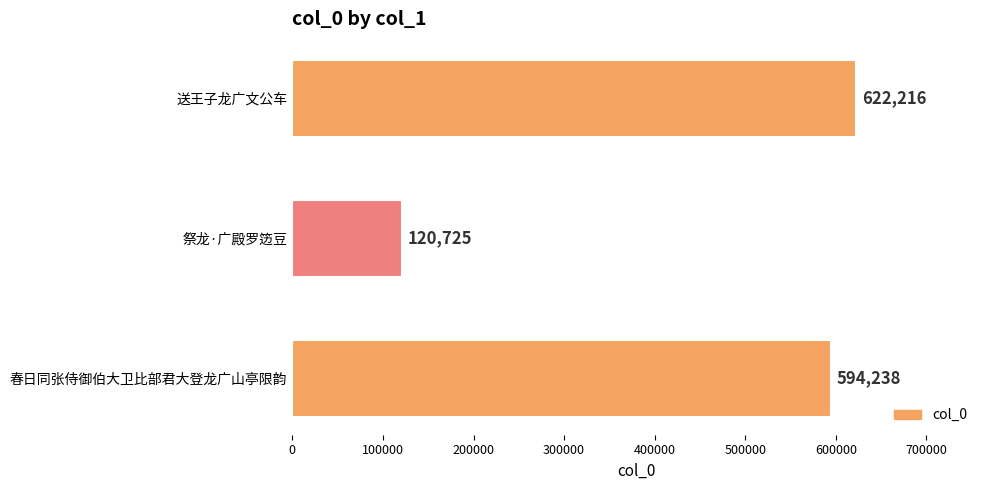

What value does the data have at 送王子龙广文公车, to the nearest 100?

622200